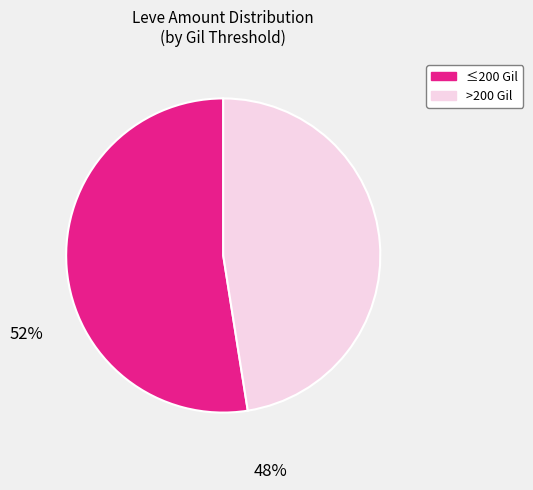

Is there any slice that represents more than half of the pie?

Yes